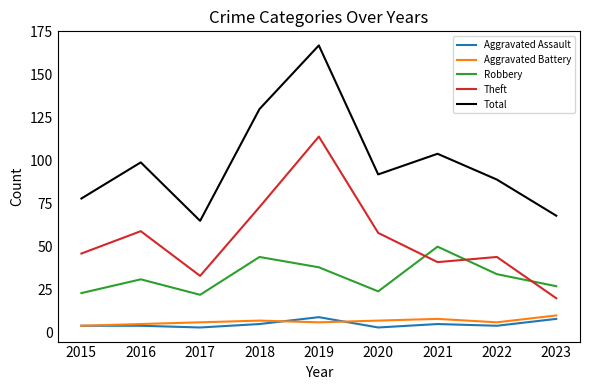

What is the total value across all series at 2020?

184